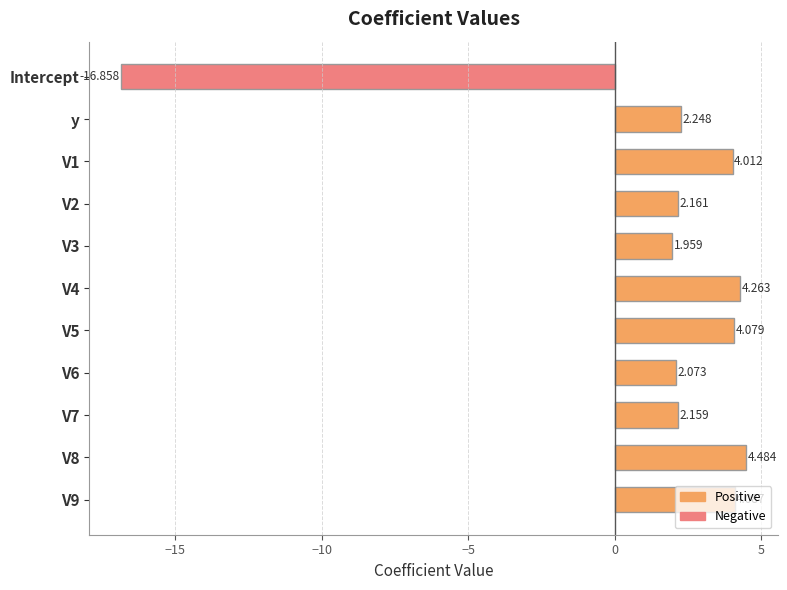

What is the difference between the second highest and minimum values?

21.1